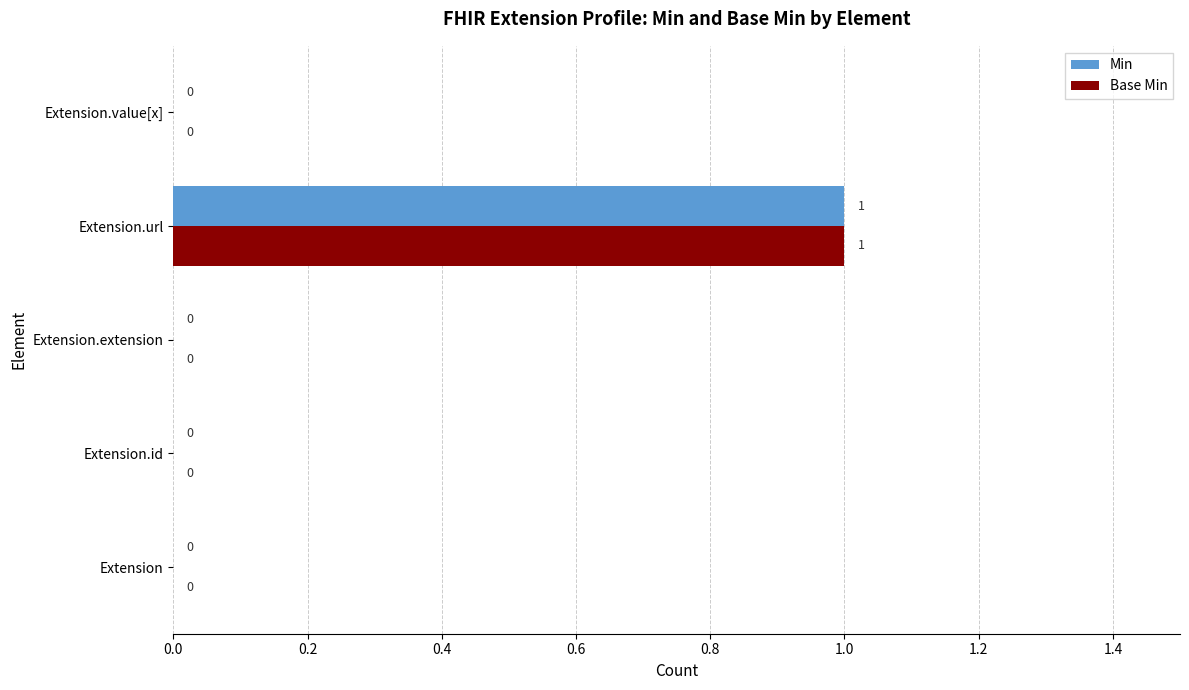

Which category has the highest value across all series?

Extension.url